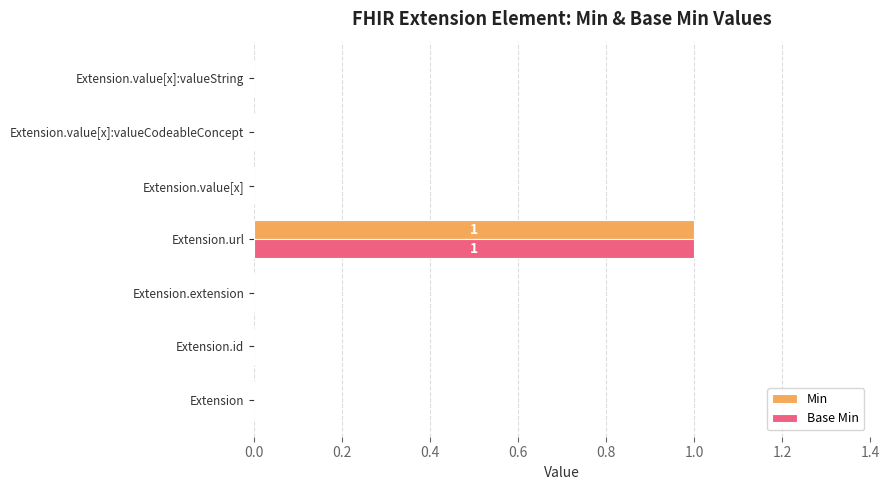

At which category is the sum across all series the highest?

Extension.url